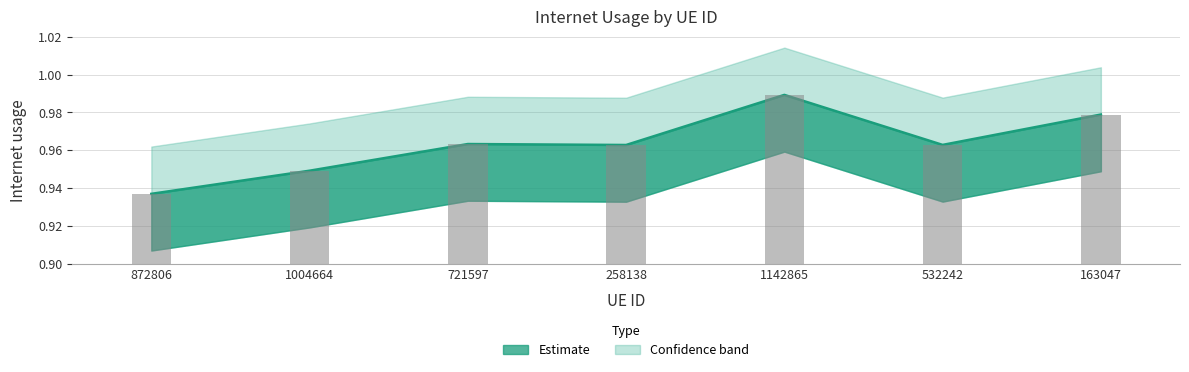

What is the label of the 6th bar from the left?

532242